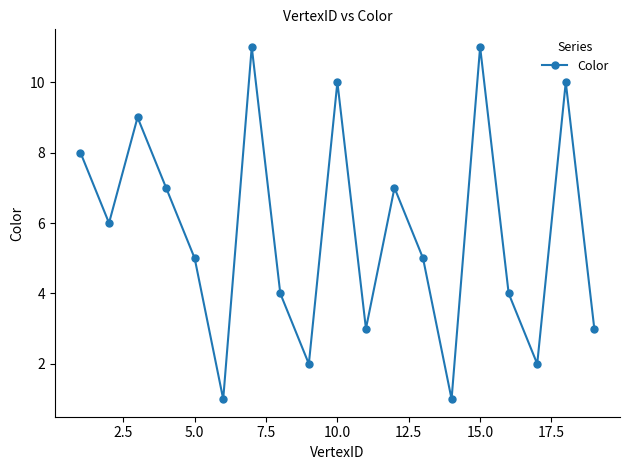

How many data points does each series have?

19